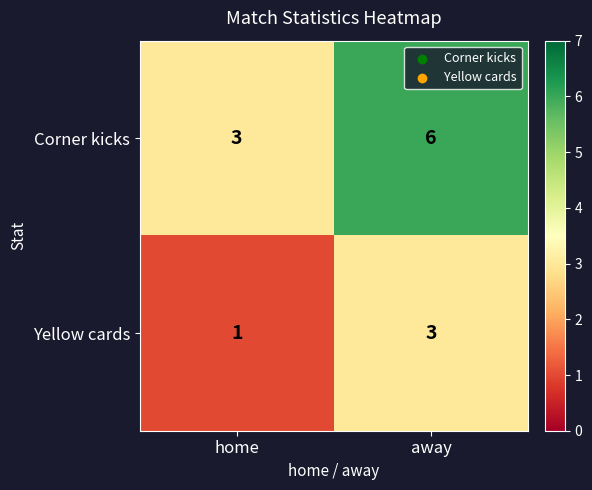

Reading right to left, what are all the values shown in this chart?

Corner kicks: away=6	home=3
Yellow cards: away=3	home=1